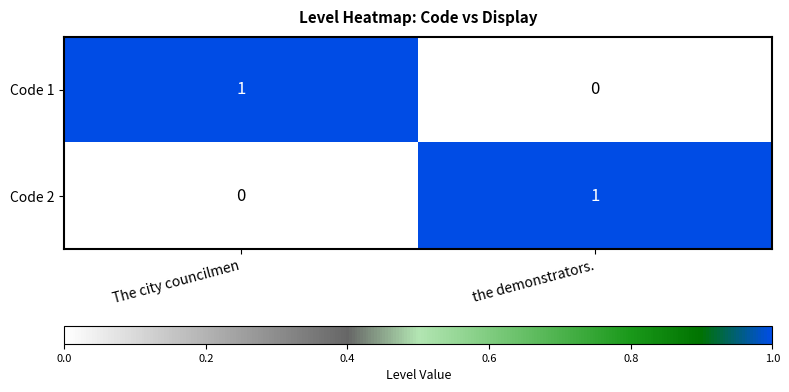

At which label does Code 1 reach its minimum?

the demonstrators.